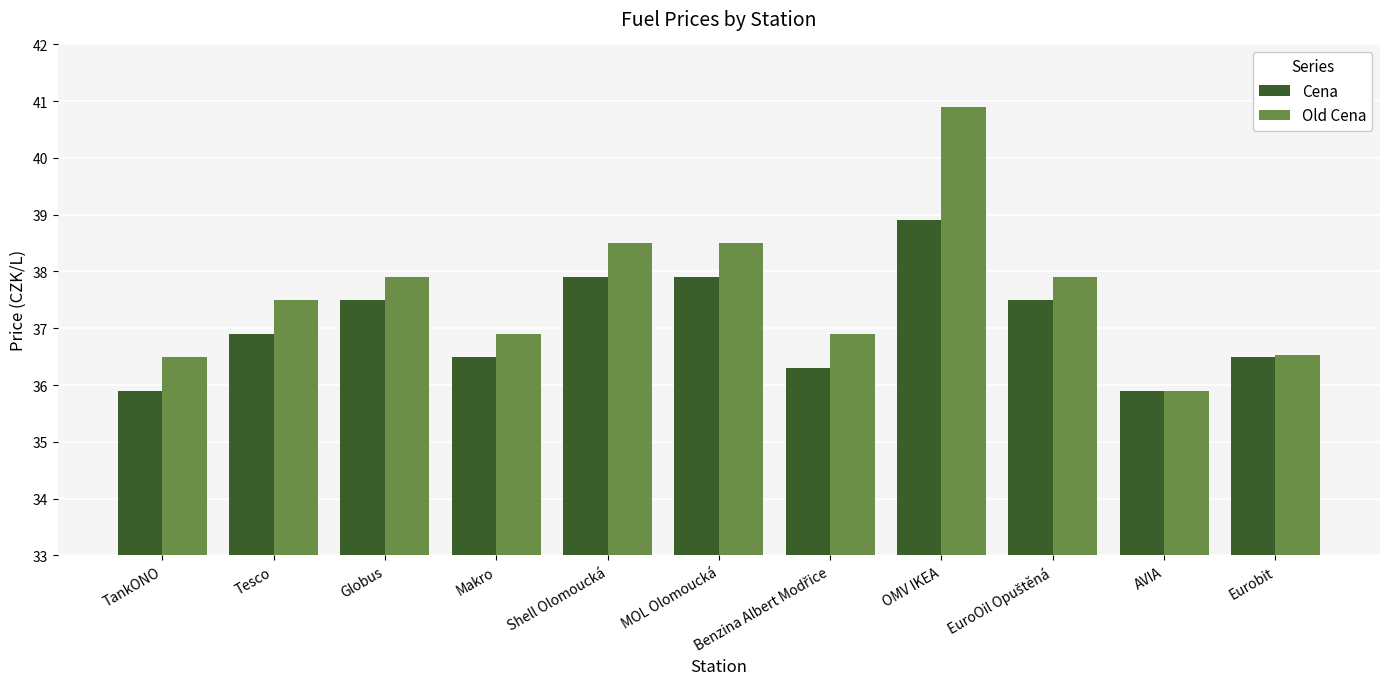

List the series in order of their peak value, highest first.

Old Cena, Cena